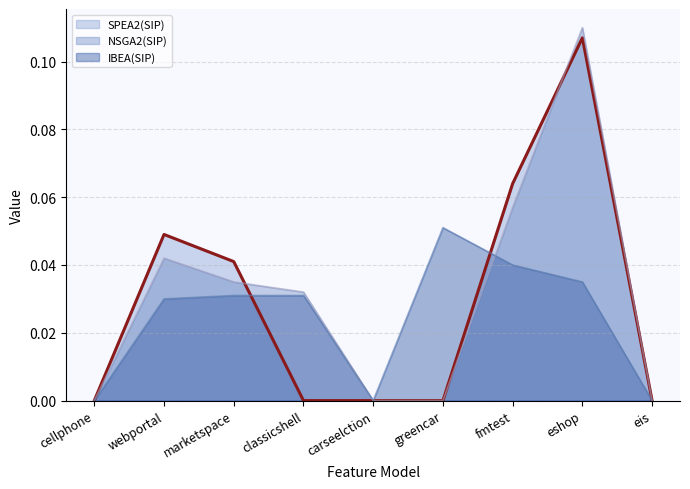

Which series has the largest total across all categories?

NSGA2(SIP) line